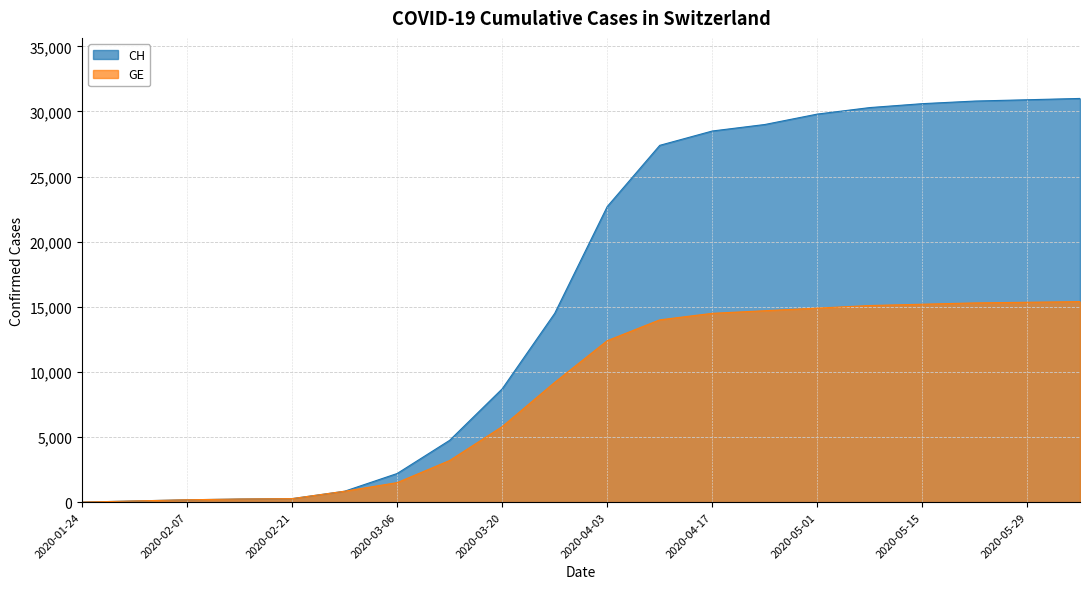

What value does the GE series have at 2020-03-27, to the nearest 10?

9200